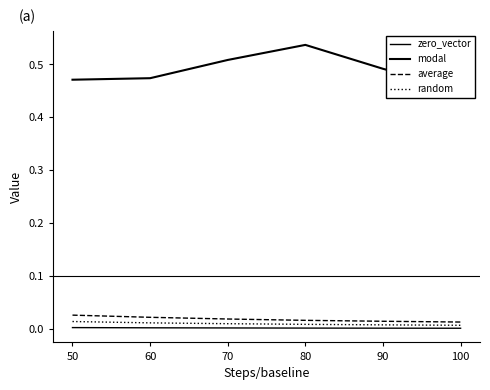

What is the total value across all series at 70?

0.5